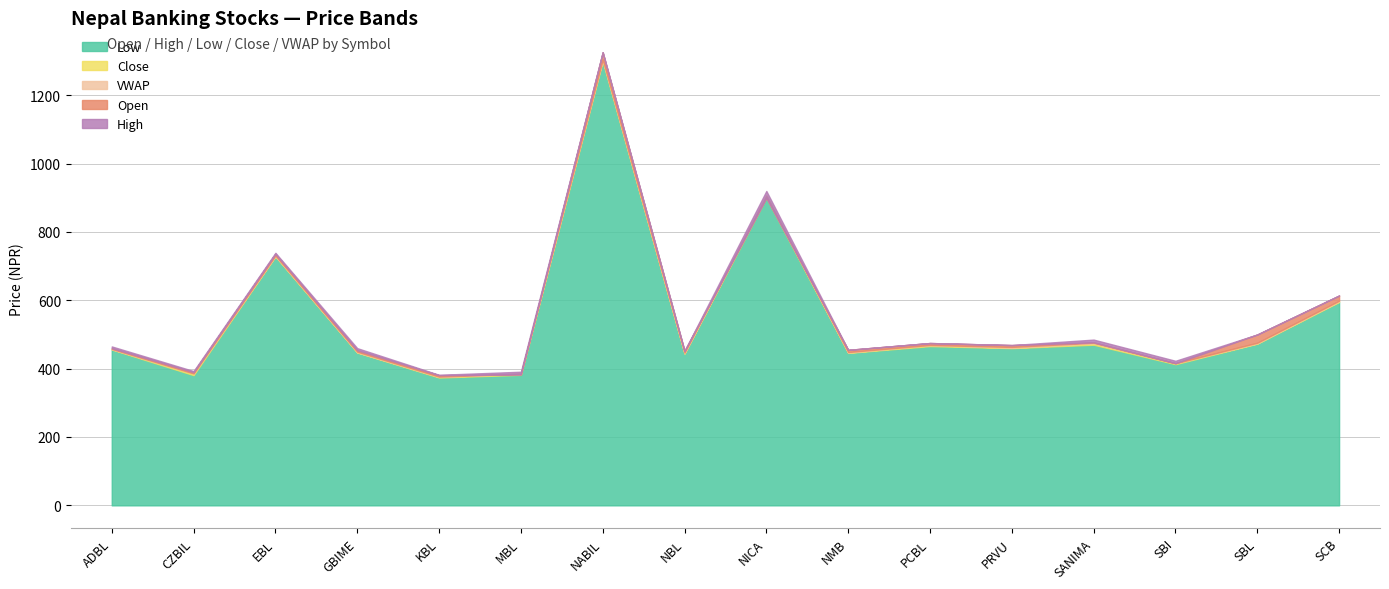

What is the value of the High point at the 2nd from the left?

393.0